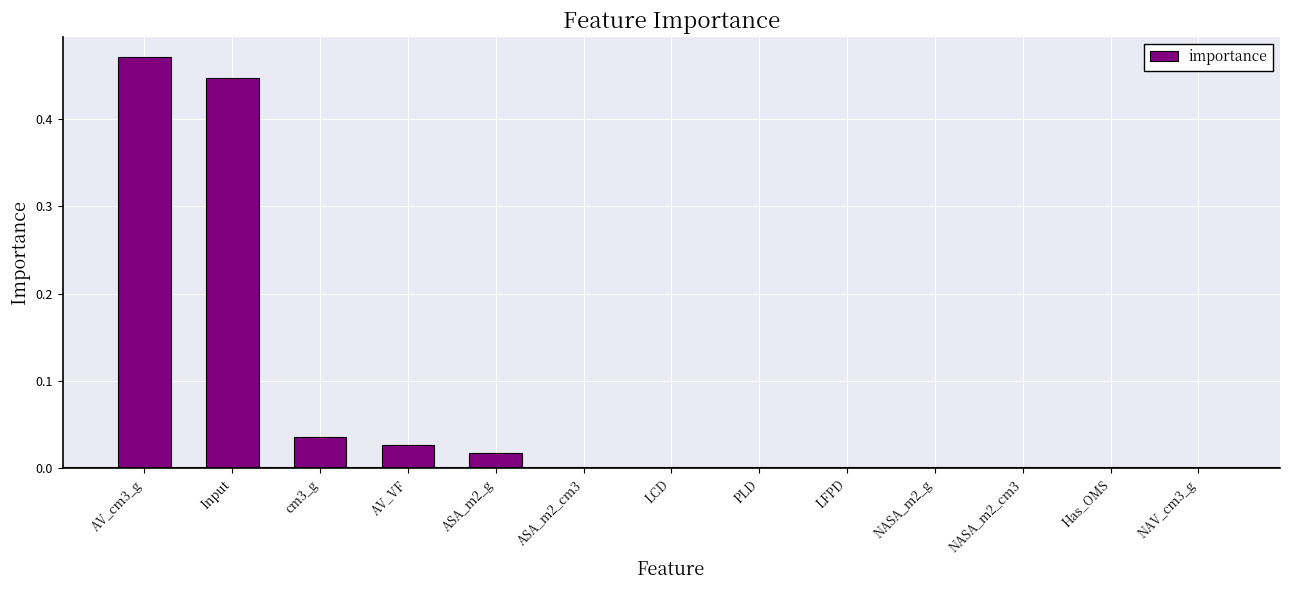

At which category does the chart reach its peak across all series?

AV_cm3_g